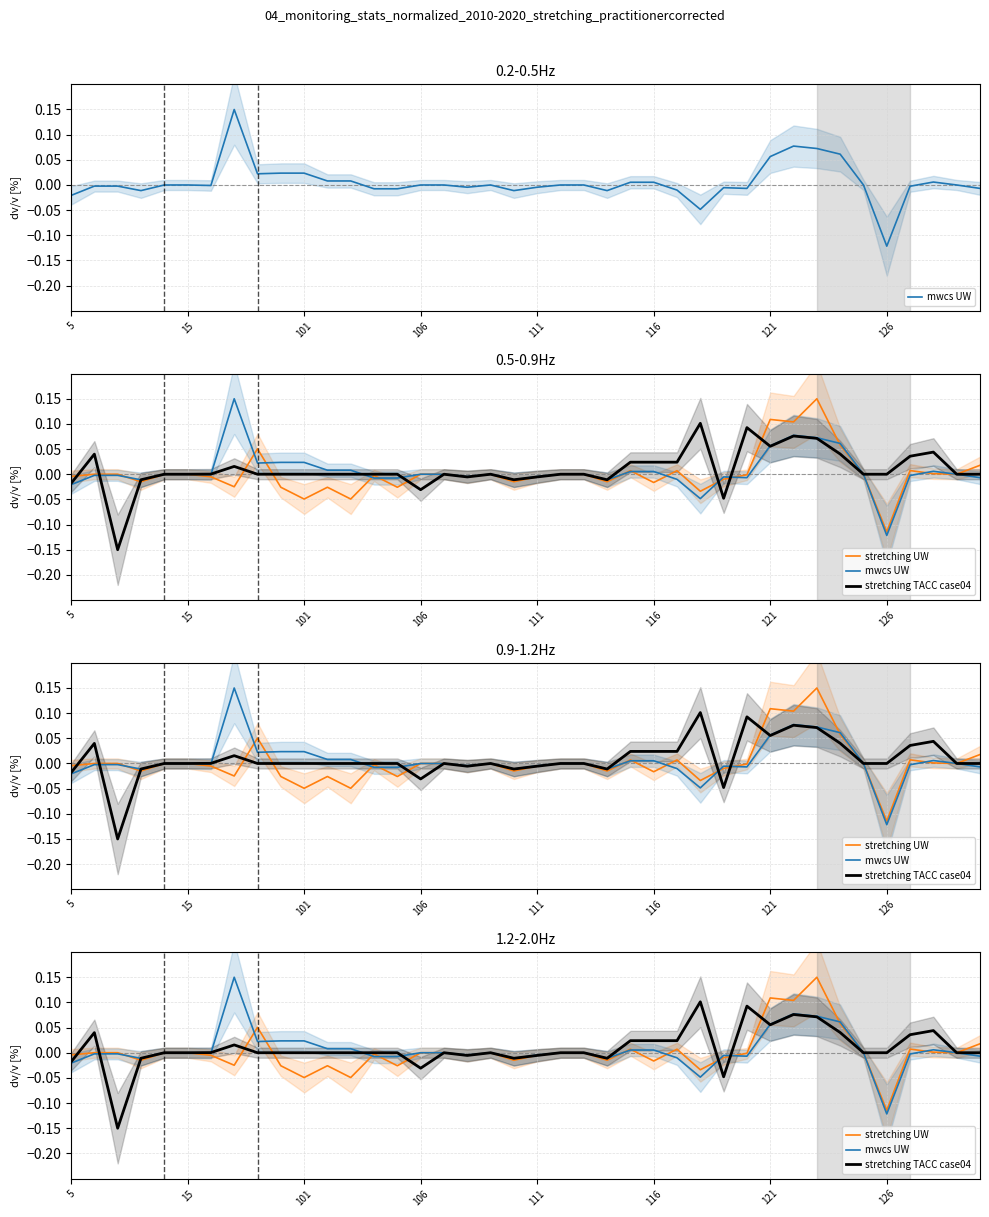

Reading left to right, list all the values displayed in this chart.

mwcs UW: -0.0	-0.0	-0.0	-0.0	0.0	0.0	-0.0	0.1	0.0	0.0	0.0	0.0	0.0	-0.0	-0.0	0.0	0.0	-0.0	0.0	-0.0	-0.0	0.0	0.0	-0.0	0.0	0.0	-0.0	-0.0	-0.0	-0.0	0.1	0.1	0.1	0.1	0.0	-0.1	-0.0	0.0	0.0	-0.0
stretching UW: -0.0	0.0	0.0	-0.0	0.0	0.0	-0.0	-0.0	0.1	-0.0	-0.0	-0.0	-0.0	-0.0	-0.0	0.0	0.0	-0.0	0.0	-0.0	-0.0	0.0	0.0	-0.0	0.0	-0.0	0.0	-0.0	-0.0	-0.0	0.1	0.1	0.1	0.1	0.0	-0.1	0.0	0.0	0.0	0.0
stretching TACC case04: -0.0	0.0	-0.1	-0.0	0.0	0.0	0.0	0.0	0.0	0.0	0.0	0.0	0.0	0.0	0.0	-0.0	0.0	-0.0	0.0	-0.0	-0.0	0.0	0.0	-0.0	0.0	0.0	0.0	0.1	-0.0	0.1	0.1	0.1	0.1	0.0	0.0	0.0	0.0	0.0	0.0	0.0